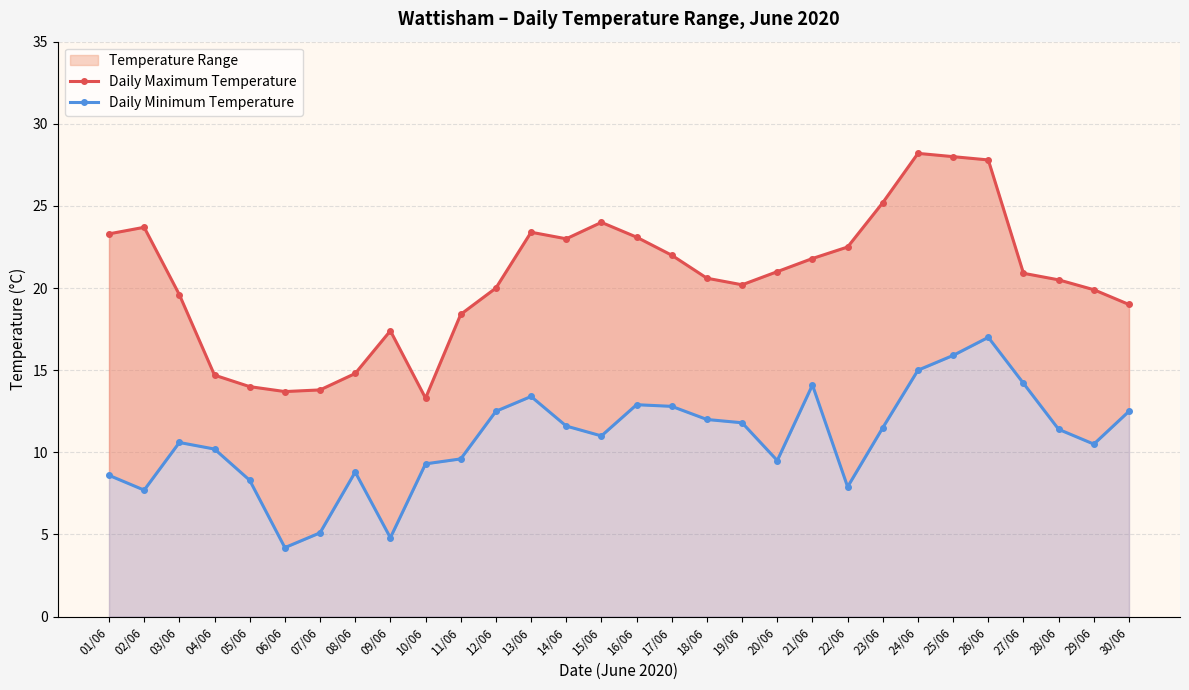

True or false: Daily Minimum Temperature and Daily Maximum Temperature cross at least once.

False